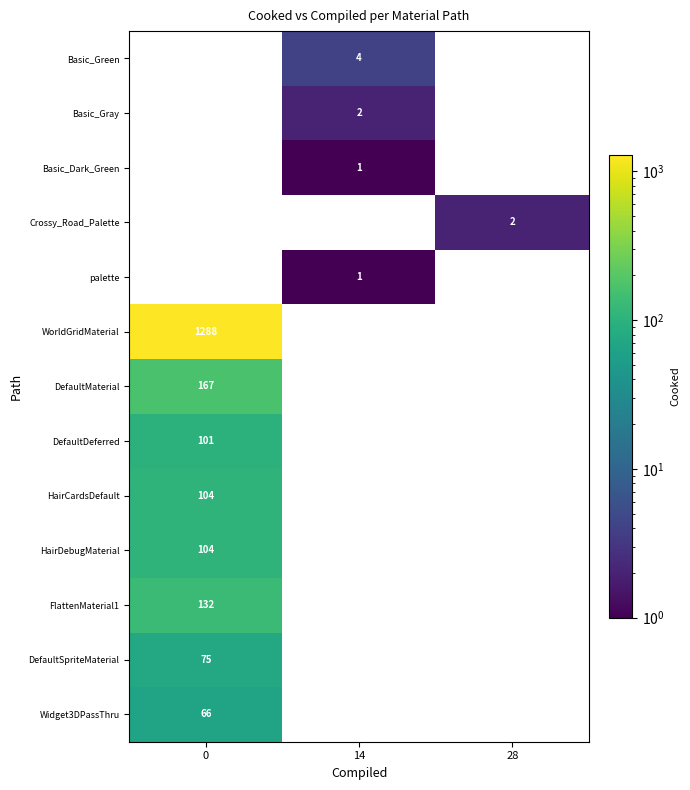

Is the value of Basic_Green at 28 greater than the value of DefaultDeferred at 0?

No